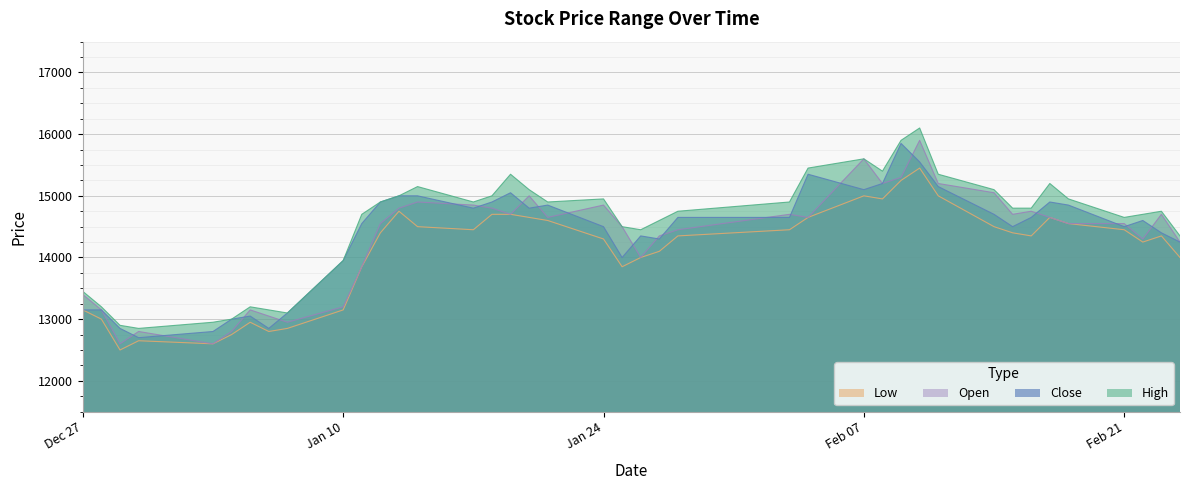

What is the label of the 23rd point from the right?

2022-01-20